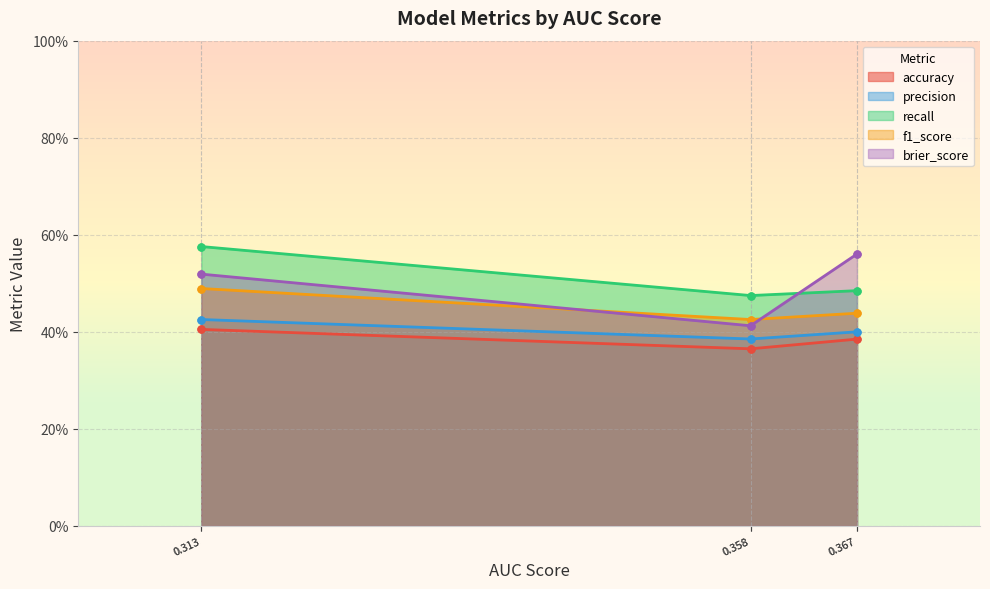

True or false: accuracy has more than 1 interior local peaks.

False